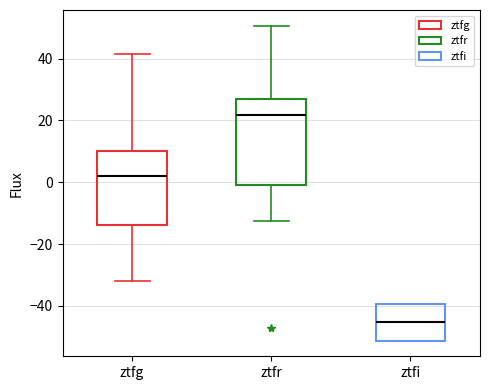

Where does the lower whisker of the box for ztfg end on the y-axis? The values are not printed on the chart, so give them approximately, as read against the axis.

-32